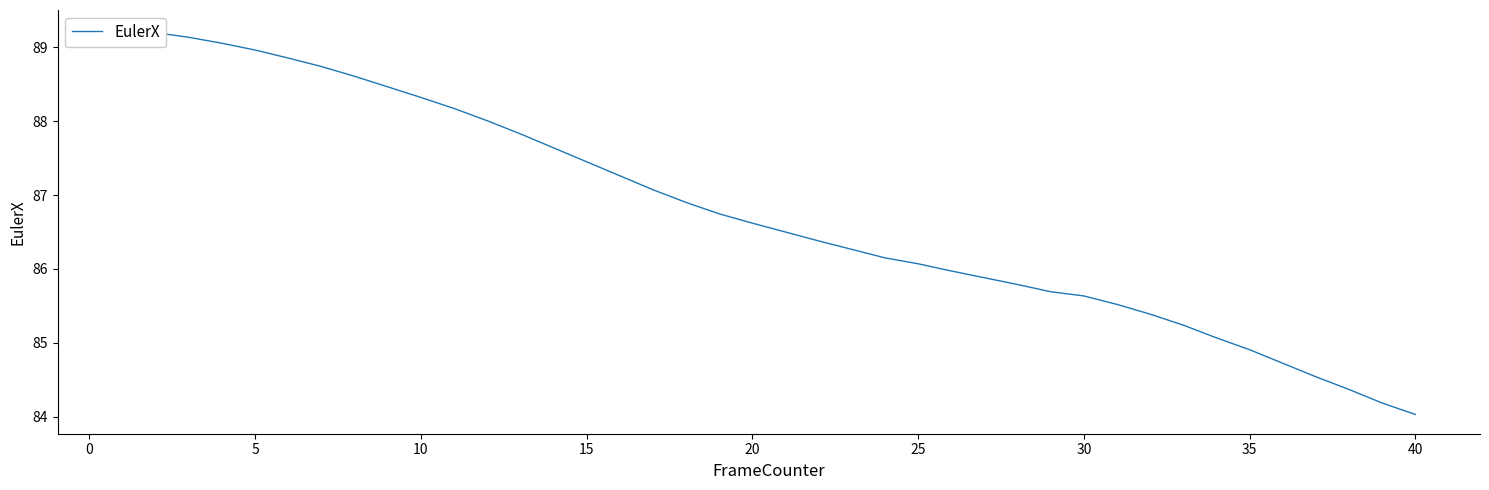

What is the average value?

86.8